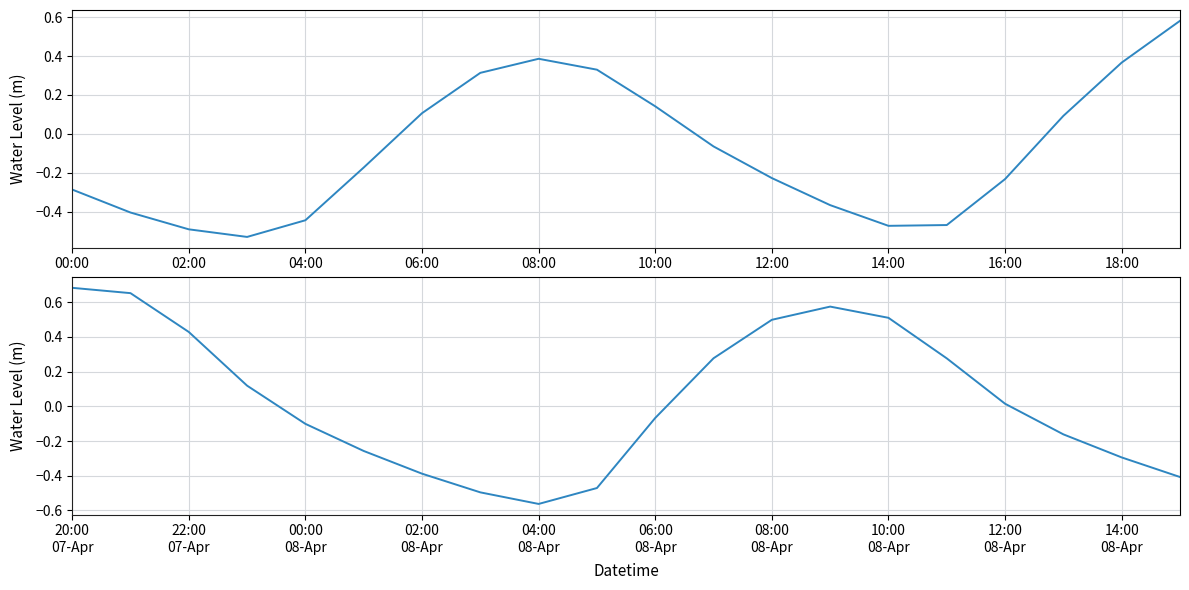

How many data points in Water Level (m) — Day 1 are above 0?

8